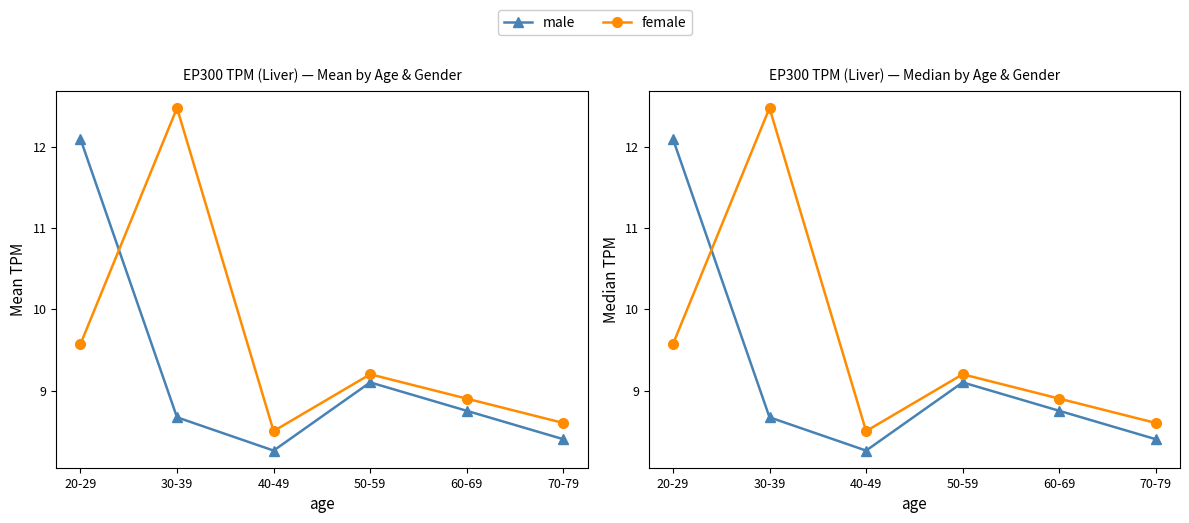

The male series shows 1.8 at 30-39. True or false?

False